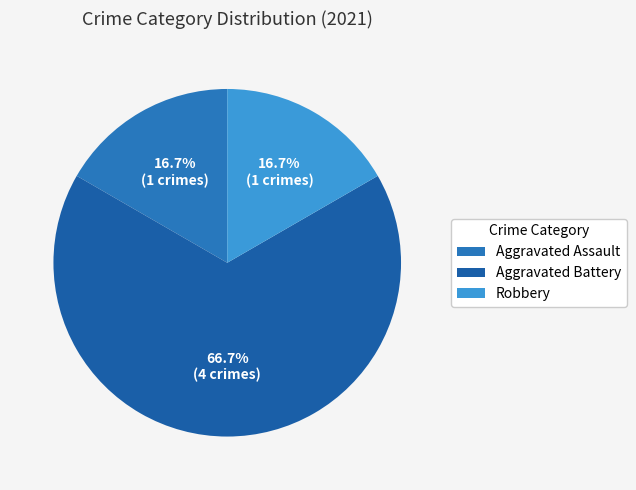

Is it true that Robbery is 17% of the pie?

True